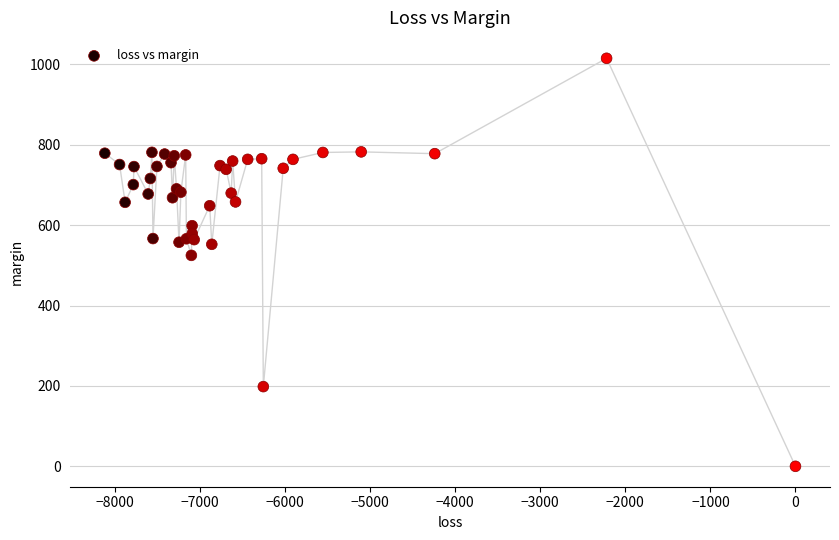

What Y value in the scatter plot is closest to 507?

524.8